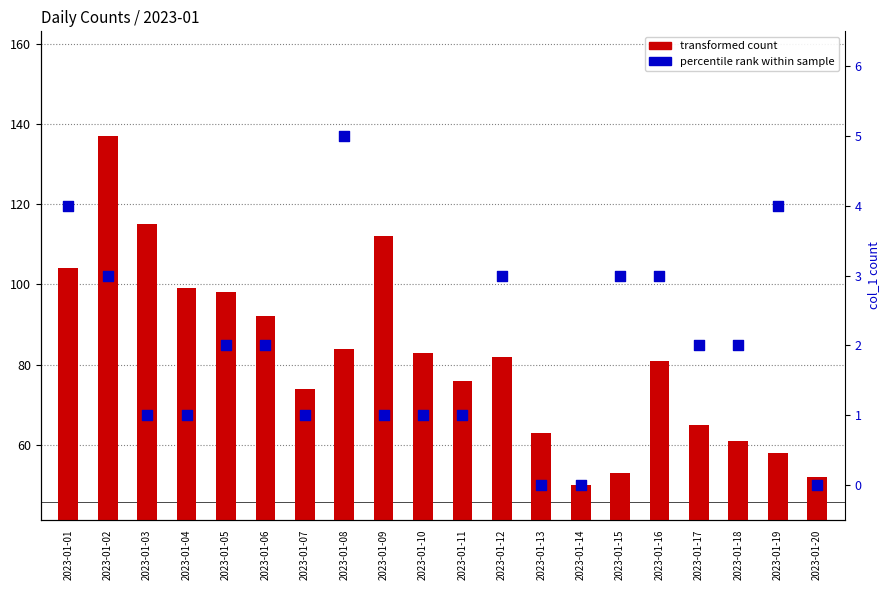

At how many categories does at least one series exceed 128?

1